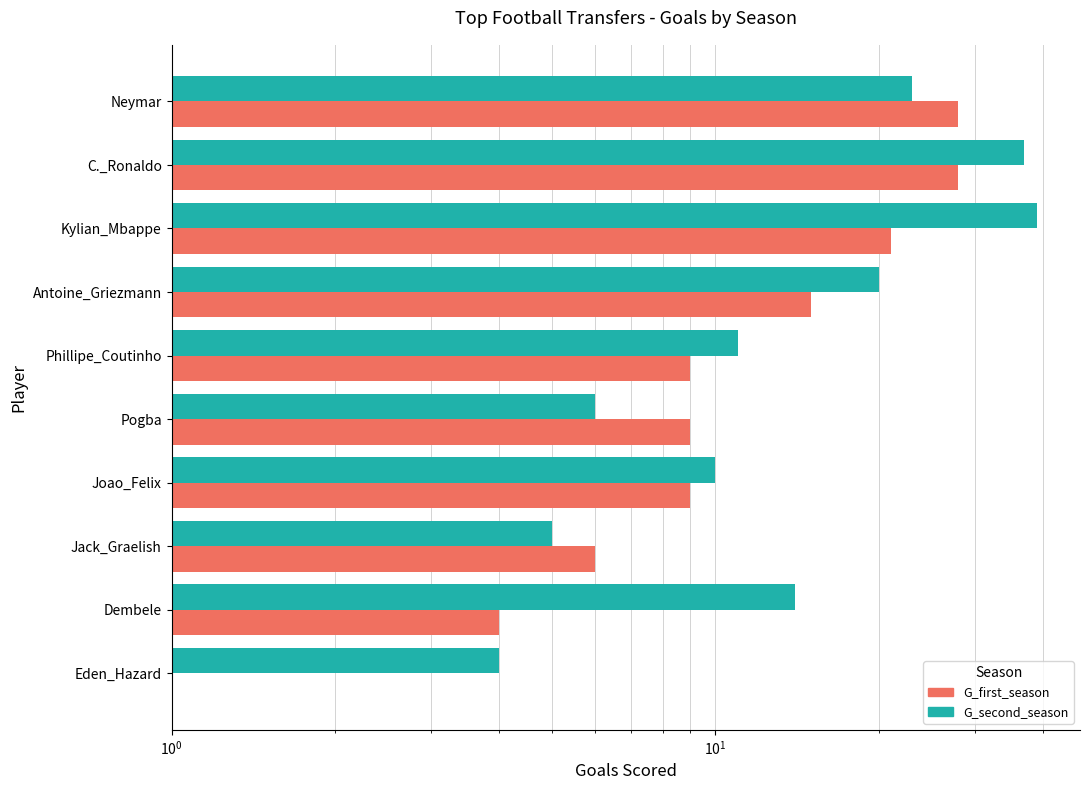

At Kylian_Mbappe, list the series in order from smallest to largest.

G_first_season, G_second_season